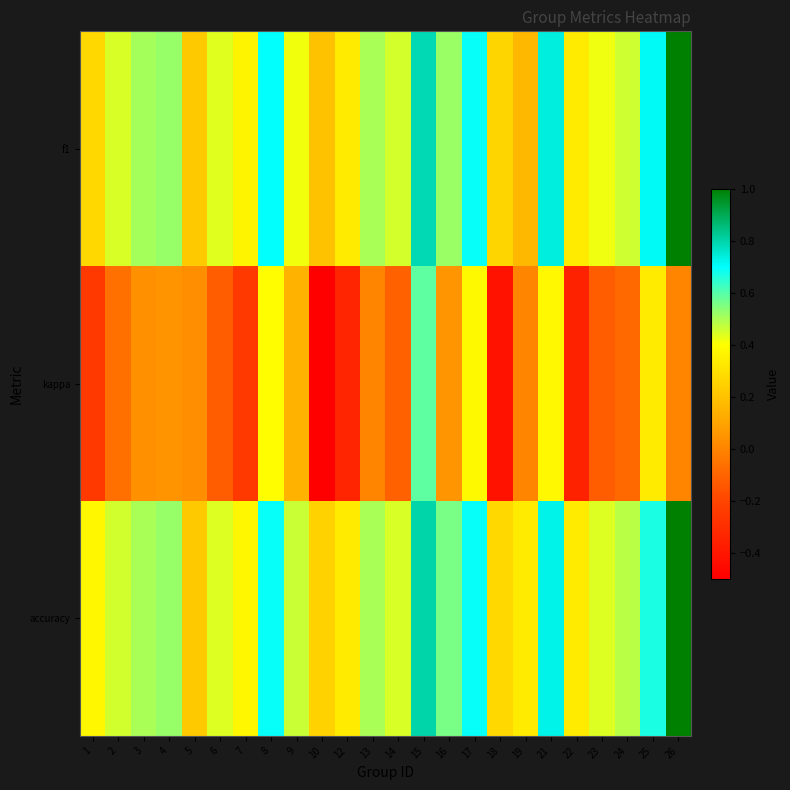

Between 15 and 21, which series saw the biggest shift?

kappa